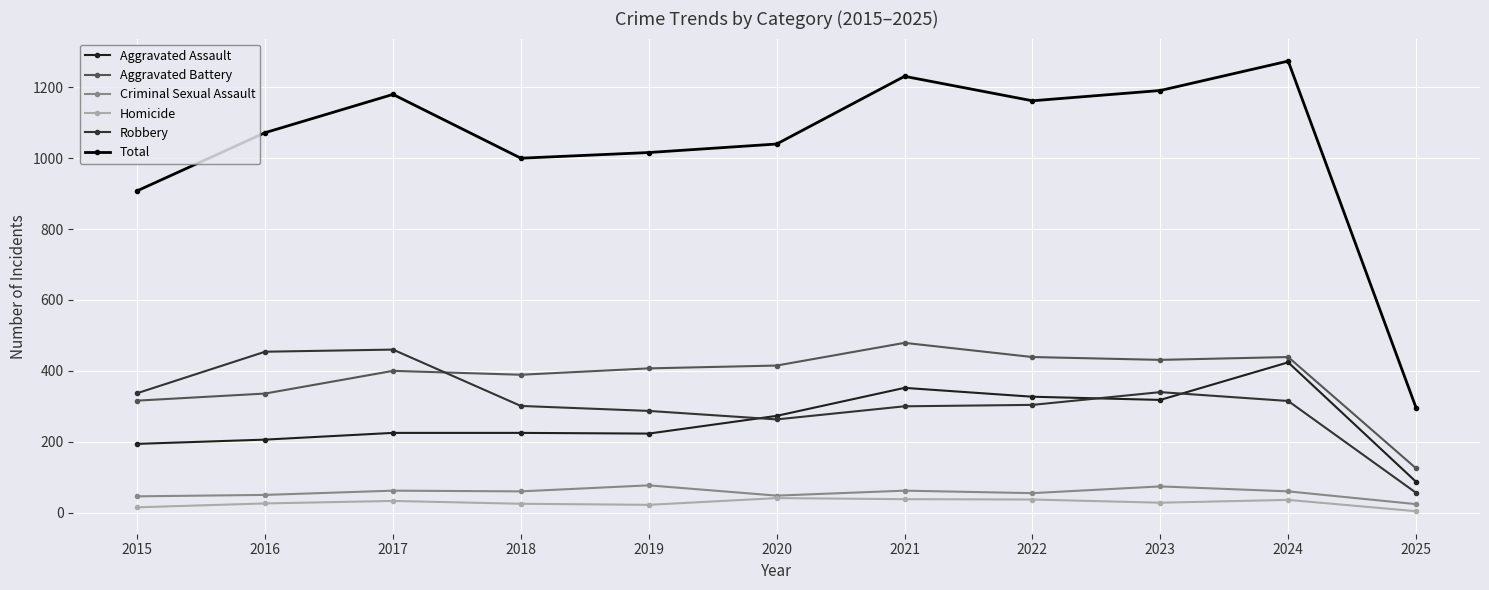

How many times do Robbery and Aggravated Assault cross each other?

3